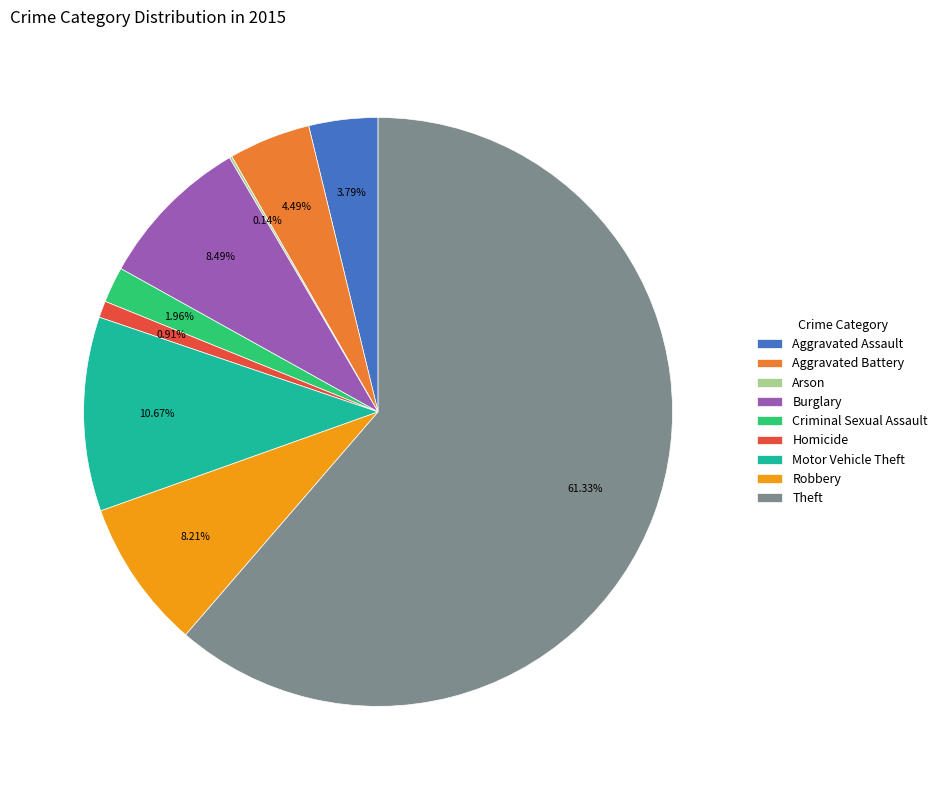

Between Aggravated Battery and Theft, which is larger?

Theft